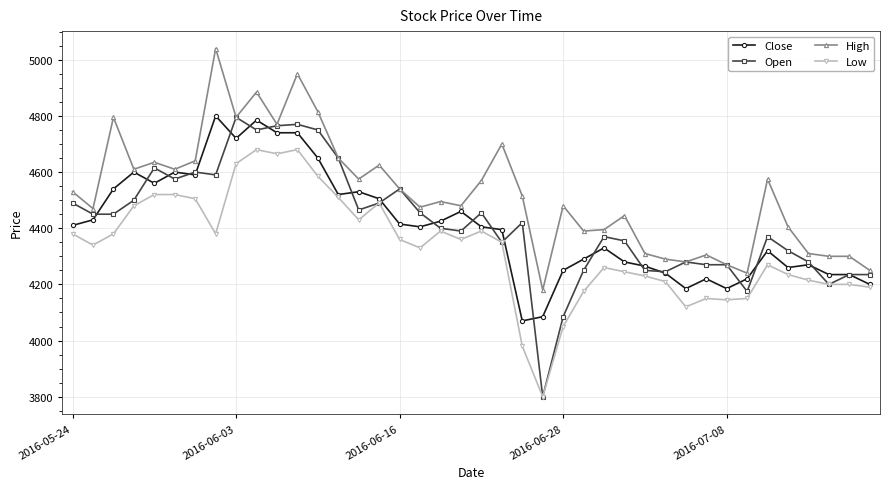

True or false: Open has more than 1 points higher than both neighbors.

True